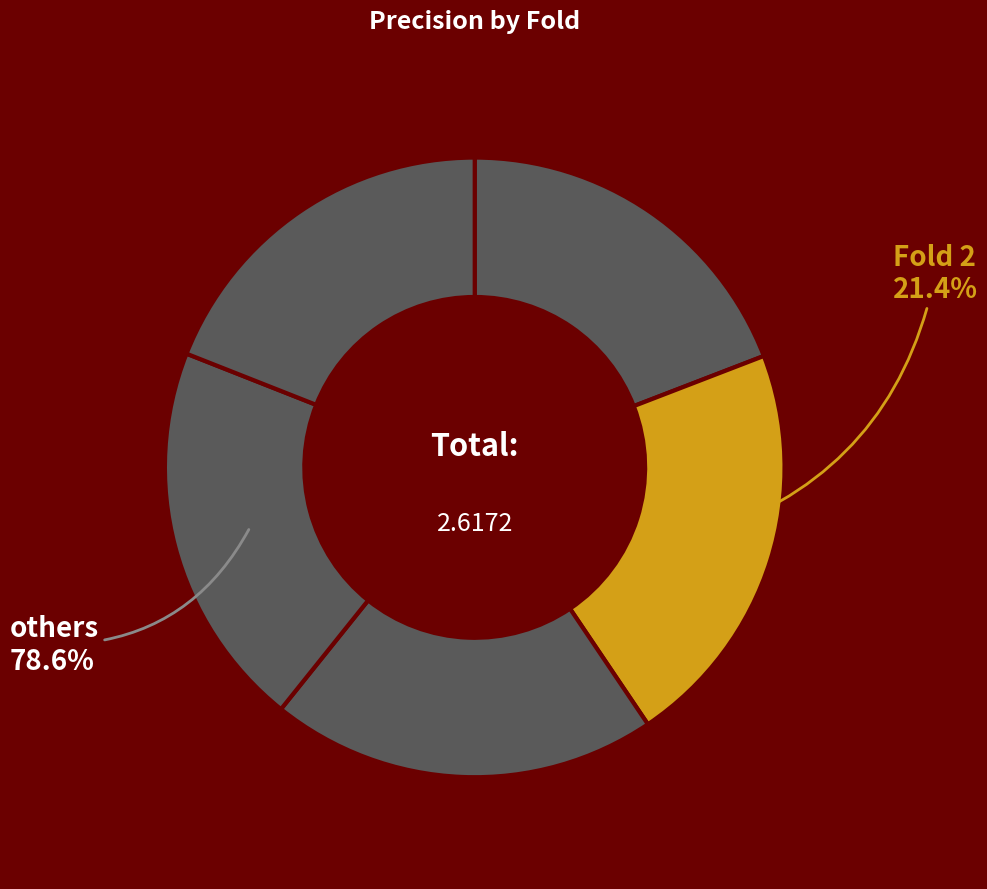

The Fold 5 slice represents 19% of the pie. True or false?

True